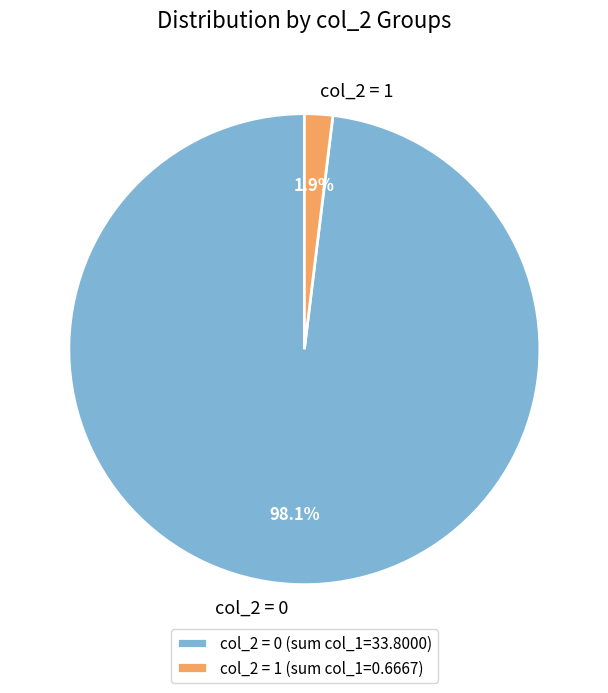

The col_2 = 0 slice represents 98% of the pie. True or false?

True